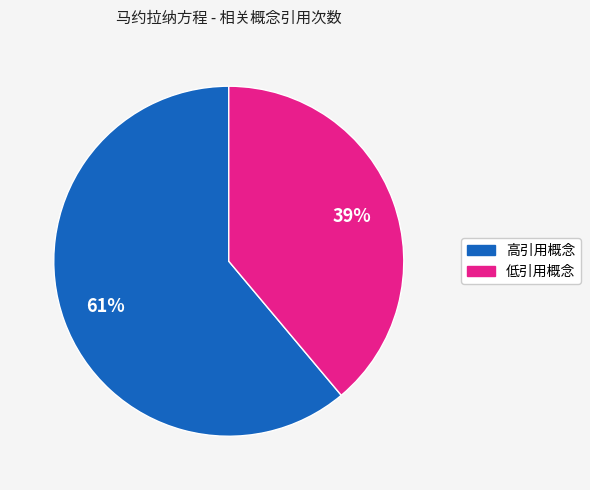

To the nearest percent, what is the average slice percentage?

50%